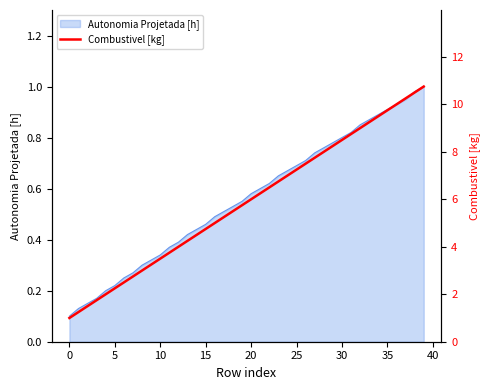

True or false: there are more than 0 points higher than both neighbors.

False